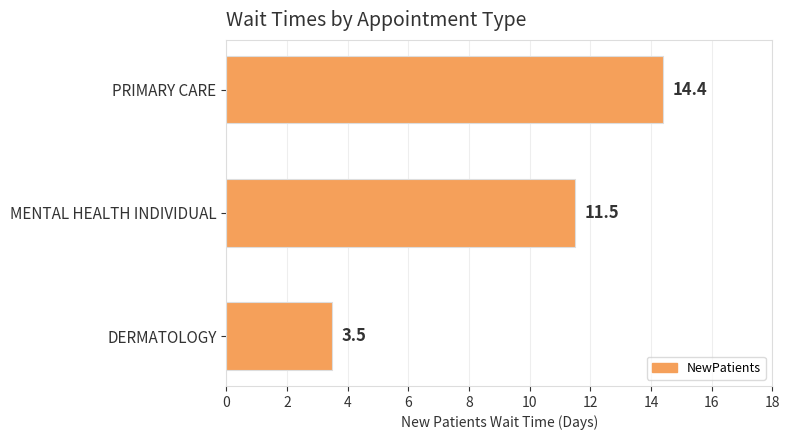

What is the difference between the maximum and minimum values?

10.9